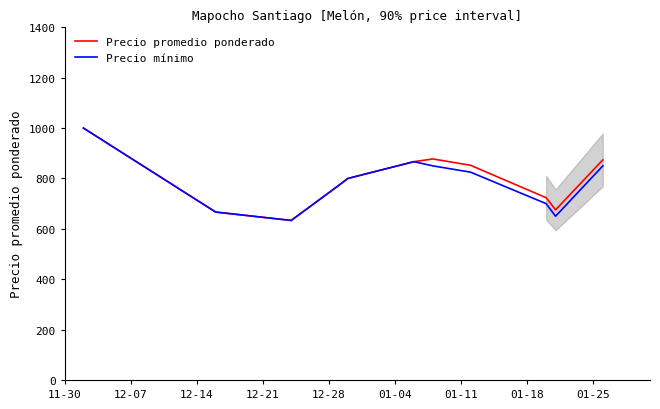

How many series are shown in this chart?

2